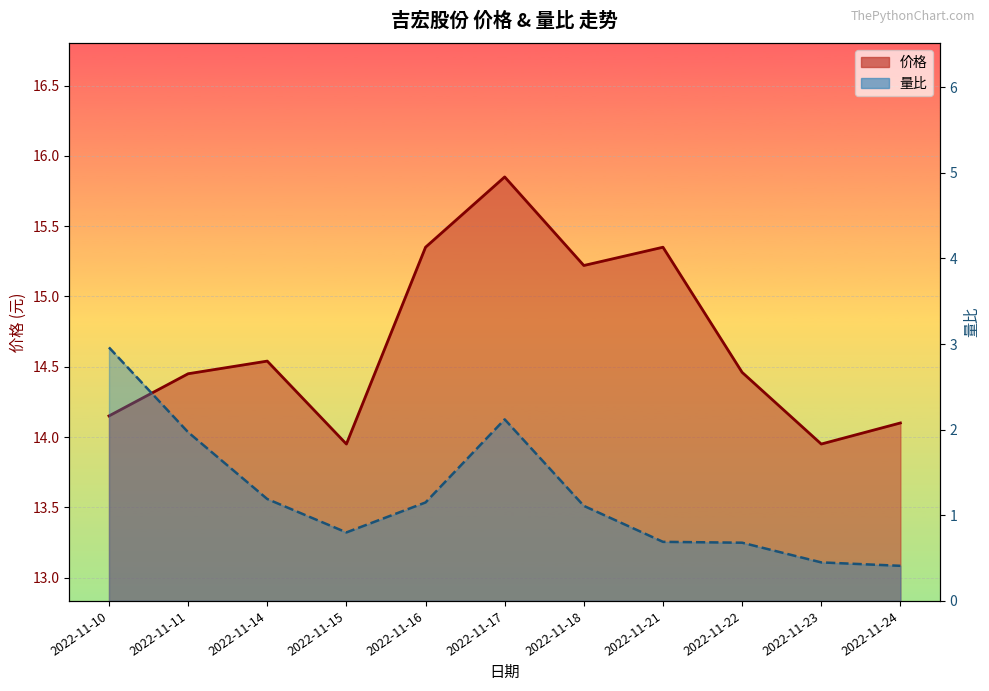

What is the minimum value for 价格?

13.9